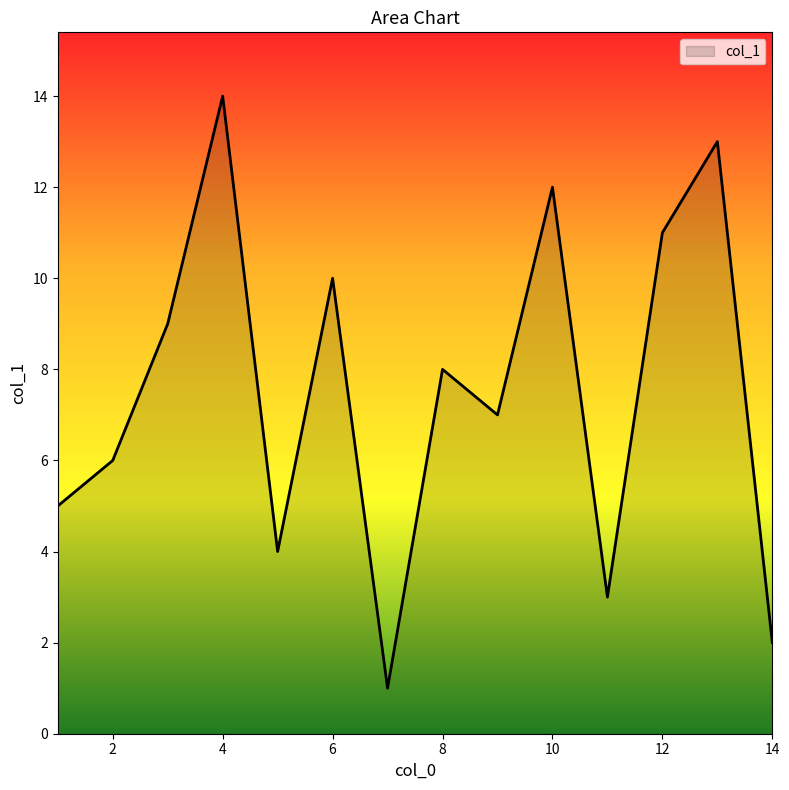

What is the maximum value shown in the chart?

14